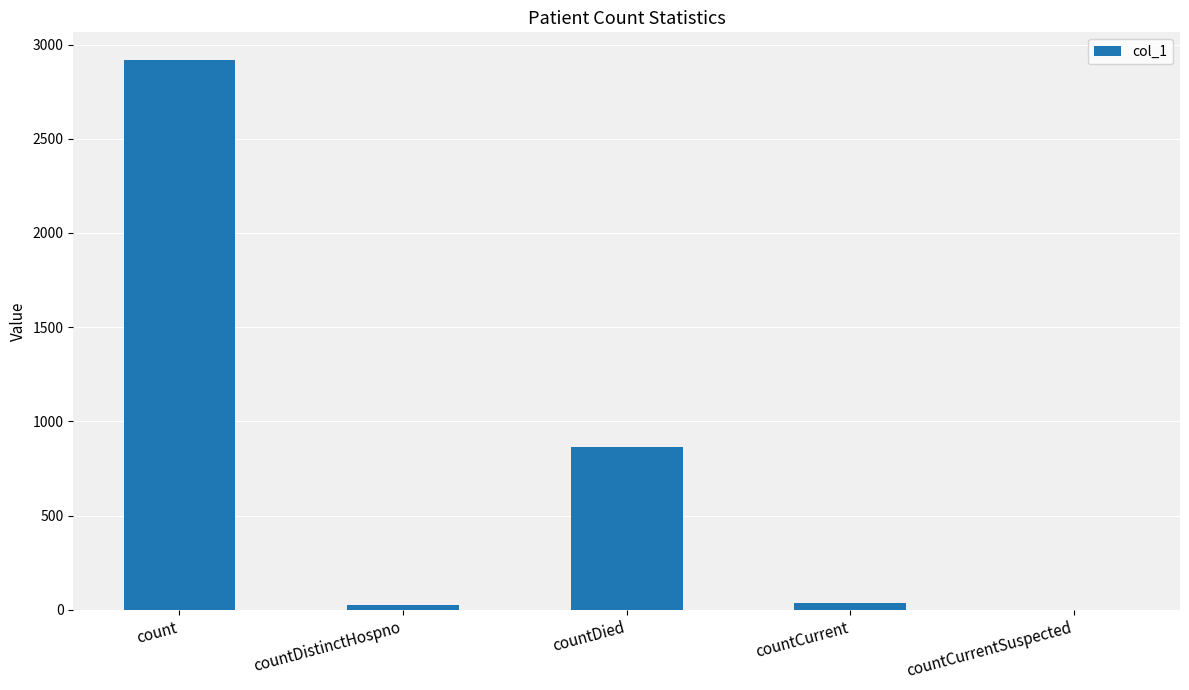

Between countCurrentSuspected and count, which is larger?

count